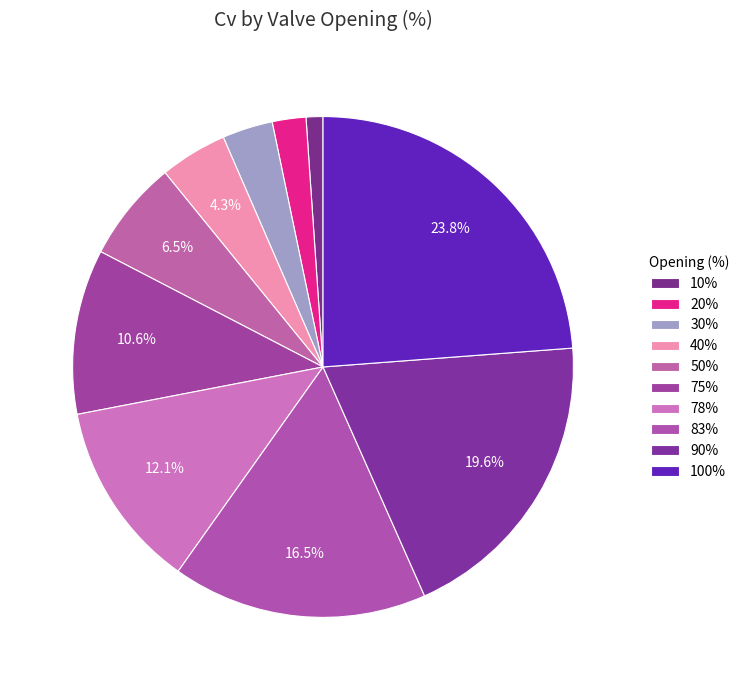

Count the number of slices in the pie.

10